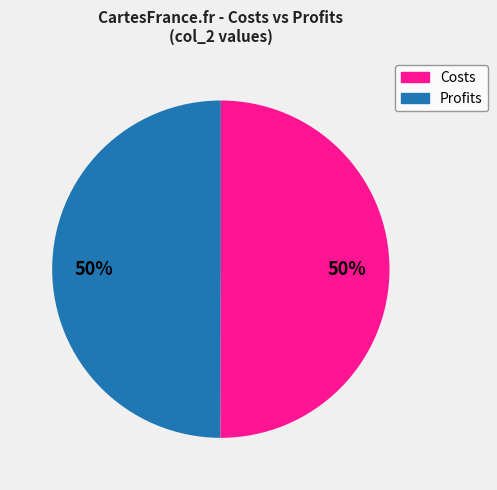

What is the ratio of the value at Costs to the value at Profits?

1.0